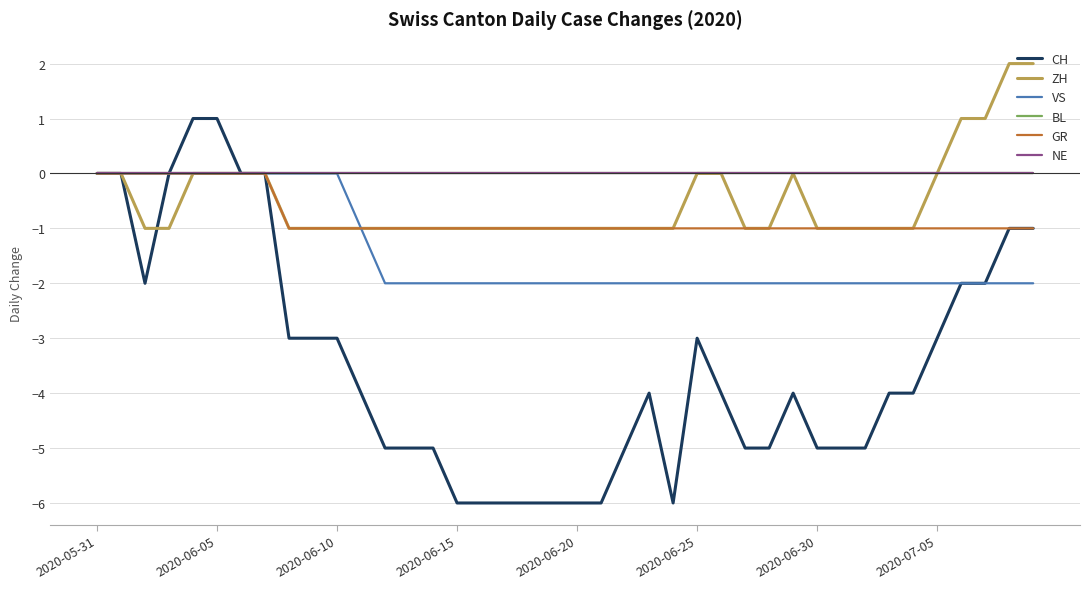

In ZH, how many points are higher than both neighbors (excluding endpoints)?

1